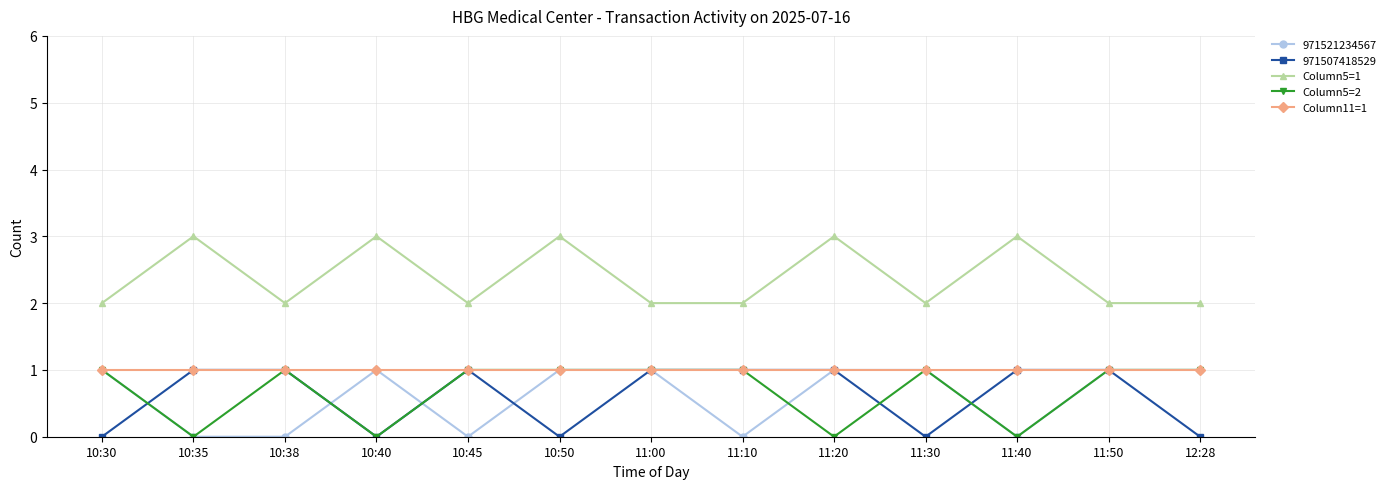

True or false: Column5=1 and 971507418529 intersect in this chart.

False